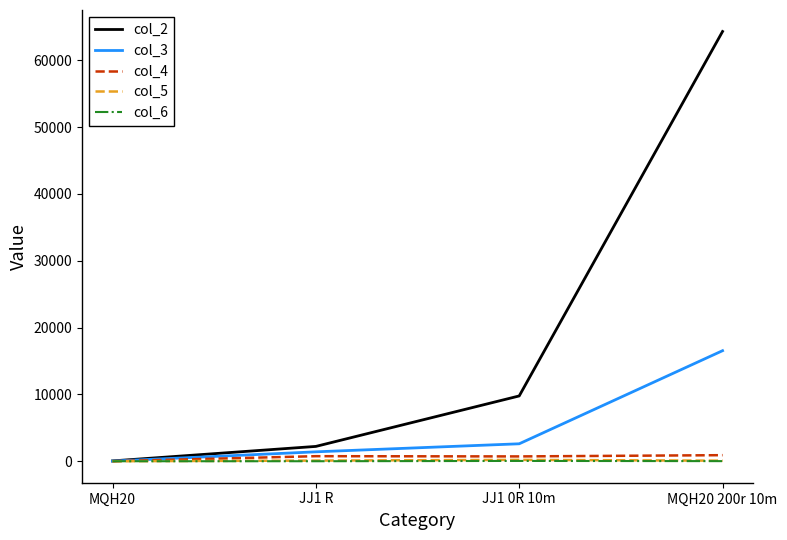

Which series has the largest range (max minus min)?

col_2